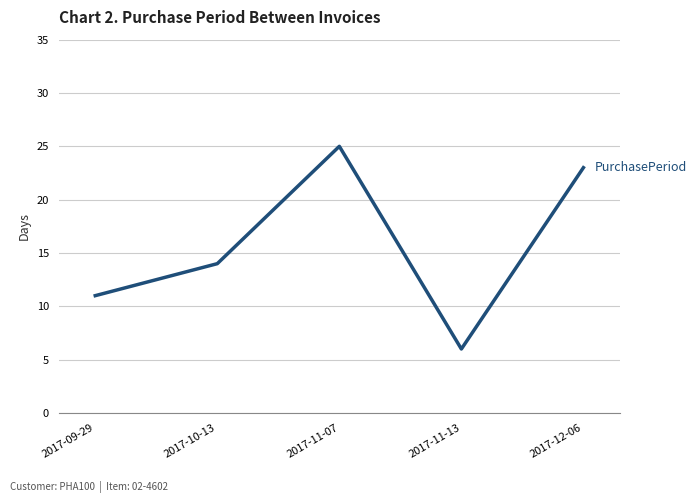

Rank the categories by value from lowest to highest.

2017-11-13, 2017-09-29, 2017-10-13, 2017-12-06, 2017-11-07